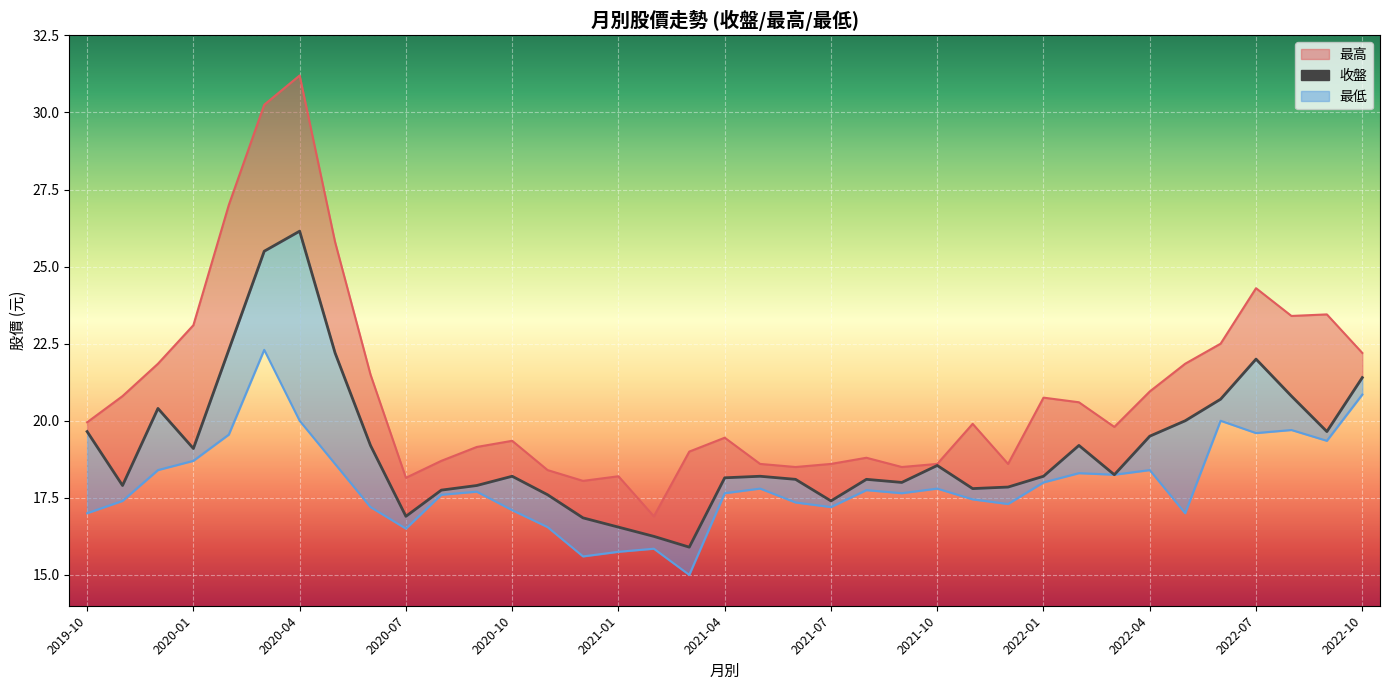

How many lines are shown in the chart?

3